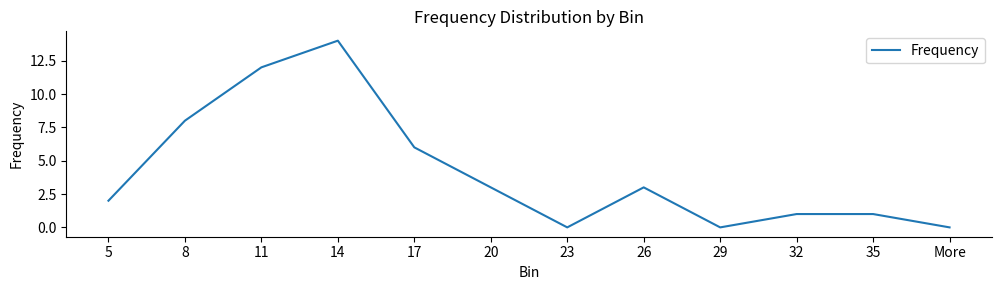

Reading right to left, list all the values displayed in this chart.

More=0	35=1	32=1	29=0	26=3	23=0	20=3	17=6	14=14	11=12	8=8	5=2